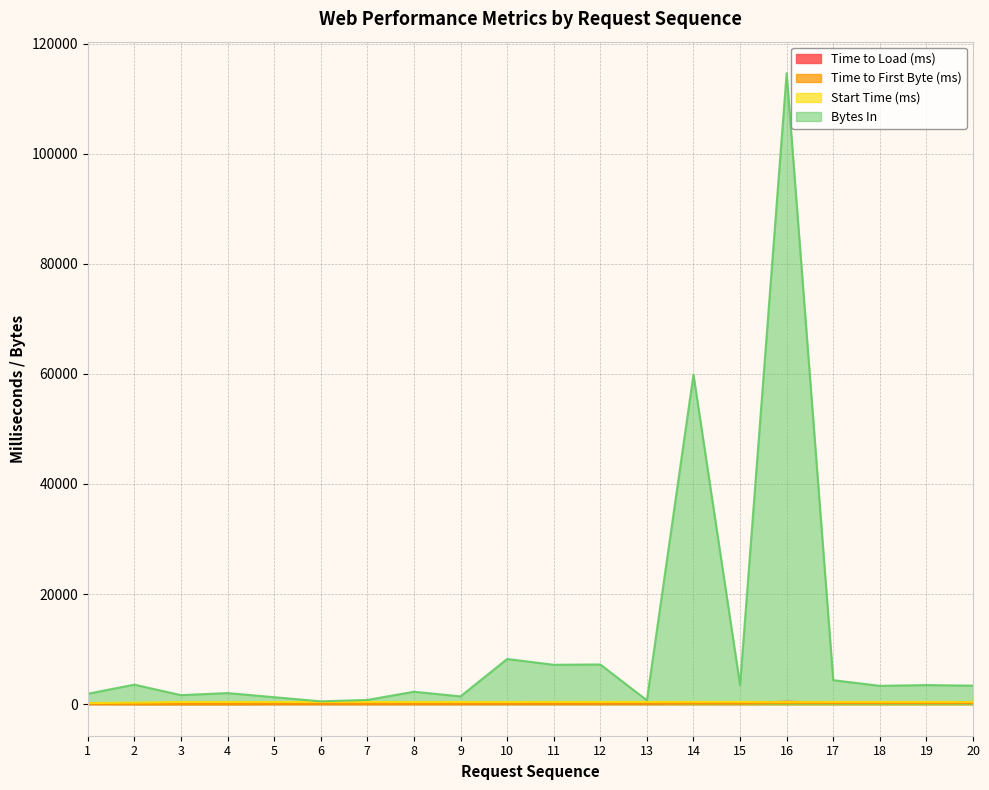

True or false: Bytes In and Time to Load (ms) cross at least once.

False